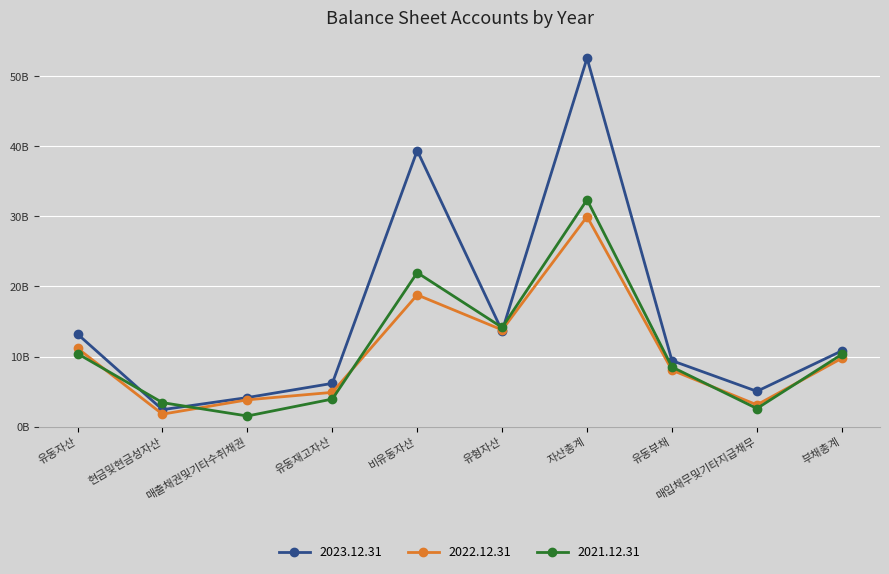

Where does the 2021.12.31 series first go above 10?

유동자산